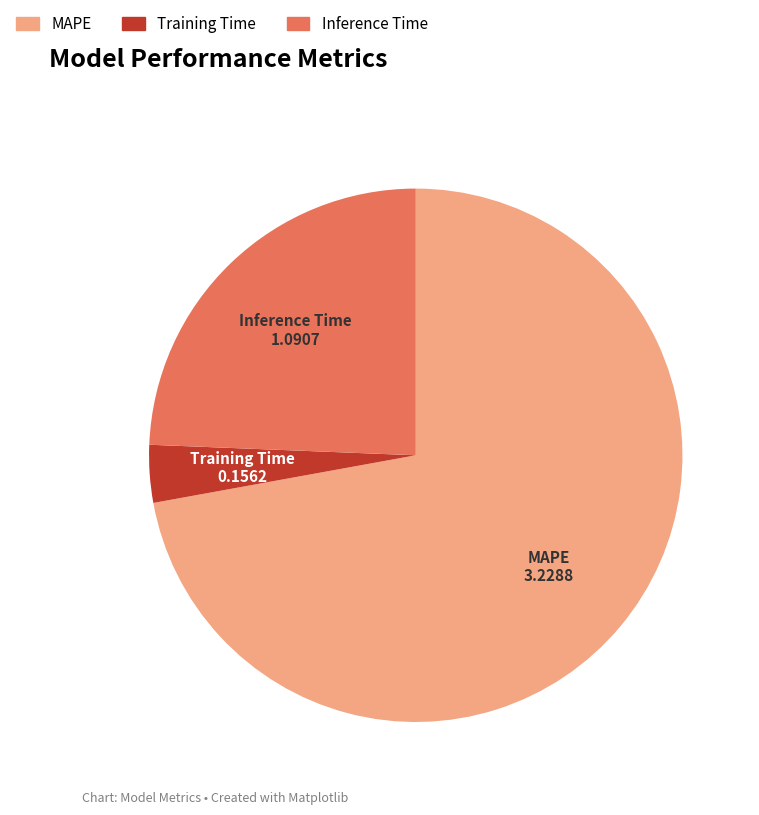

Rank the categories by value from highest to lowest.

MAPE, Inference Time, Training Time